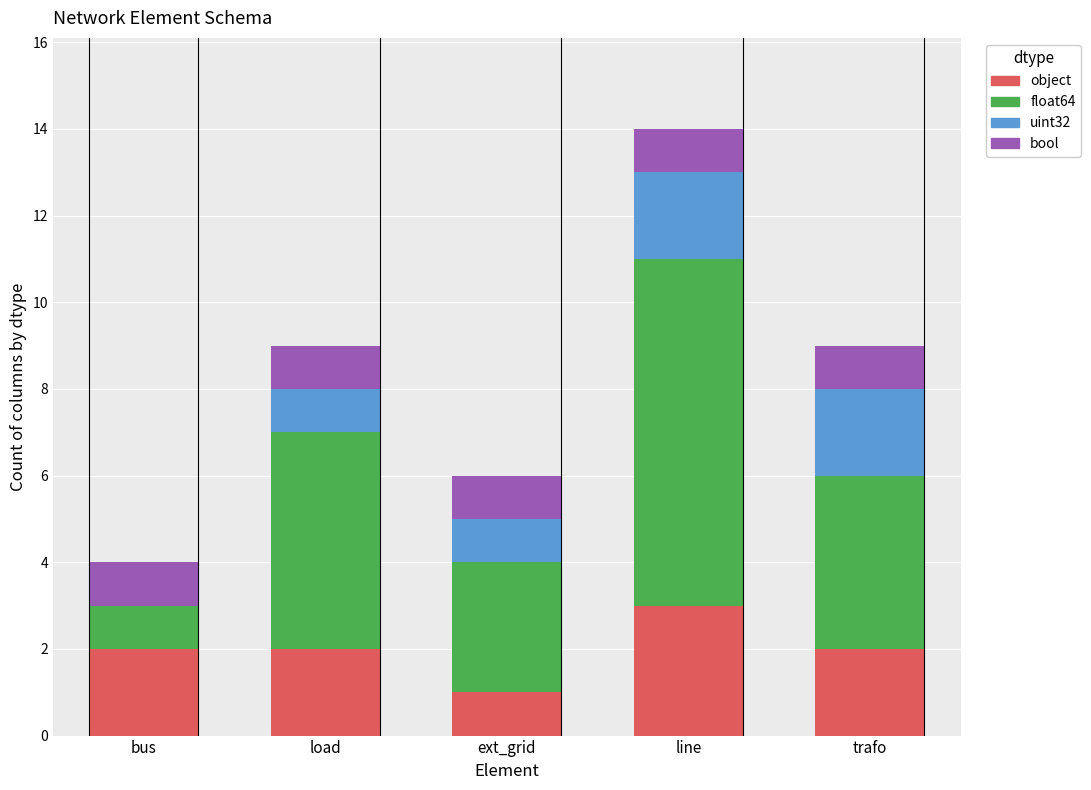

Reading left to right, list the values for the object series.

bus=2	load=2	ext_grid=1	line=3	trafo=2